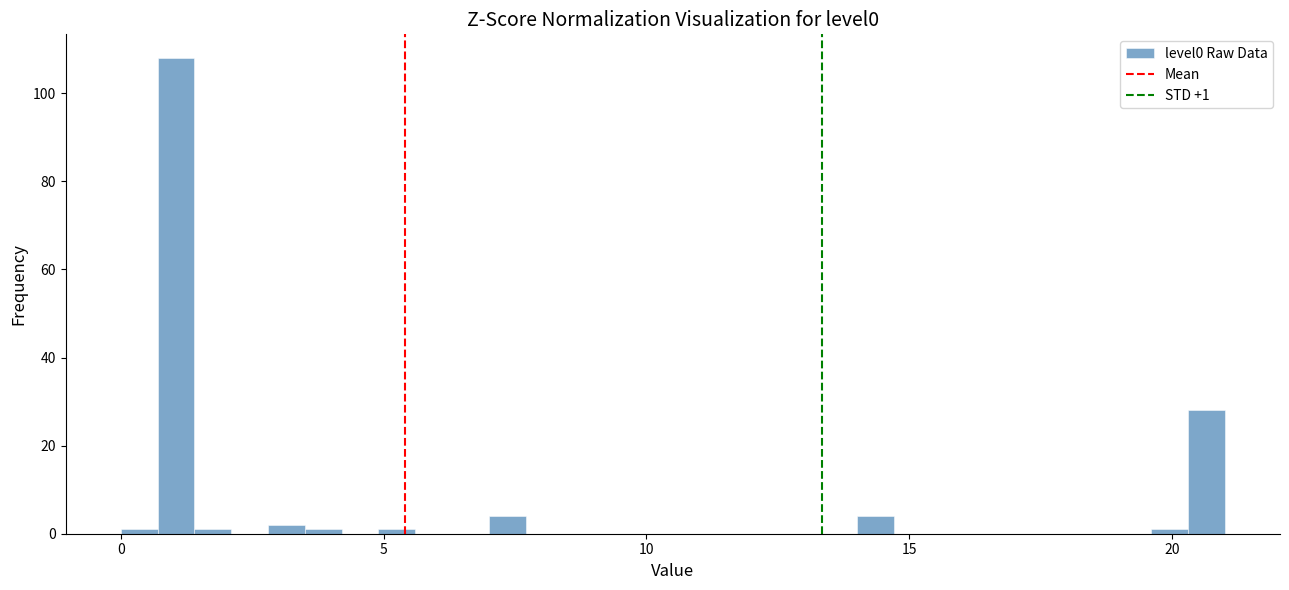

Around what value on the x-axis is the tallest bar? Give the approximate position of its centre, as read against the axis.

1.0